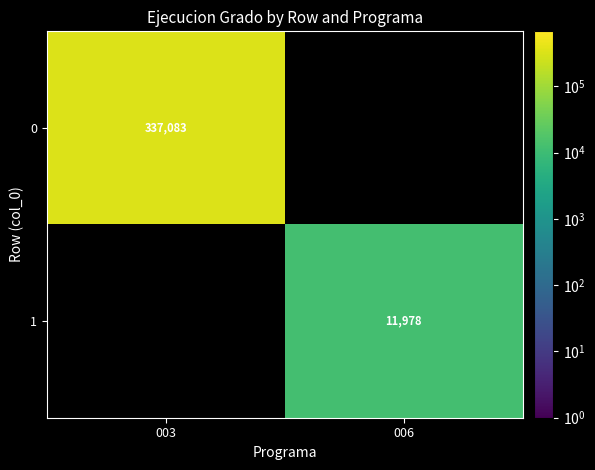

The value of 1 at 006 is 11978. True or false?

True